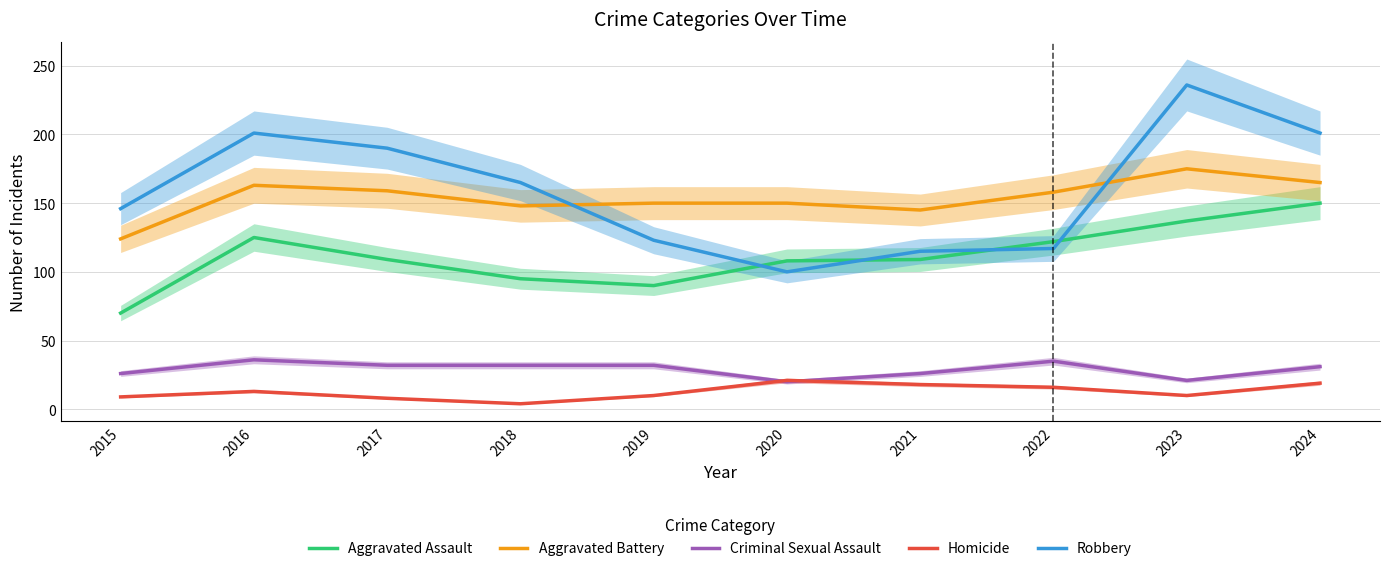

True or false: Homicide has a value of 8 at 2017.

True